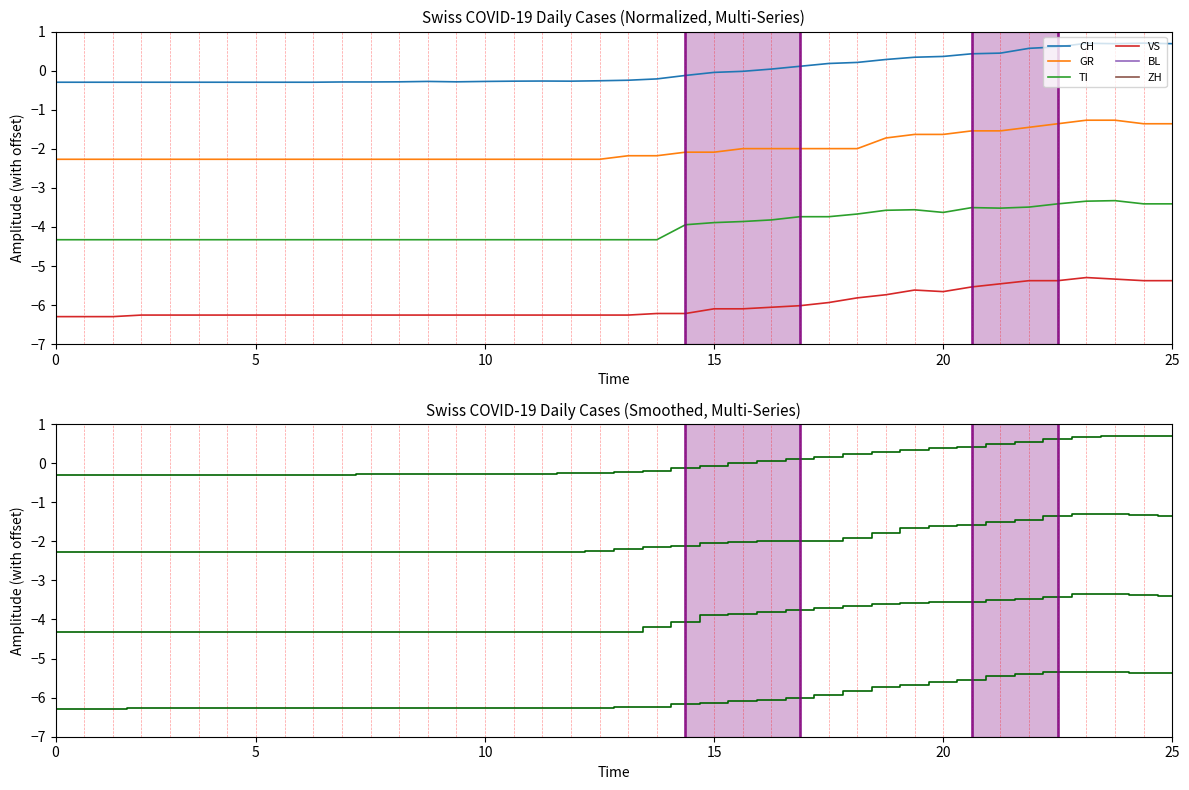

True or false: GR and CH cross at least once.

False